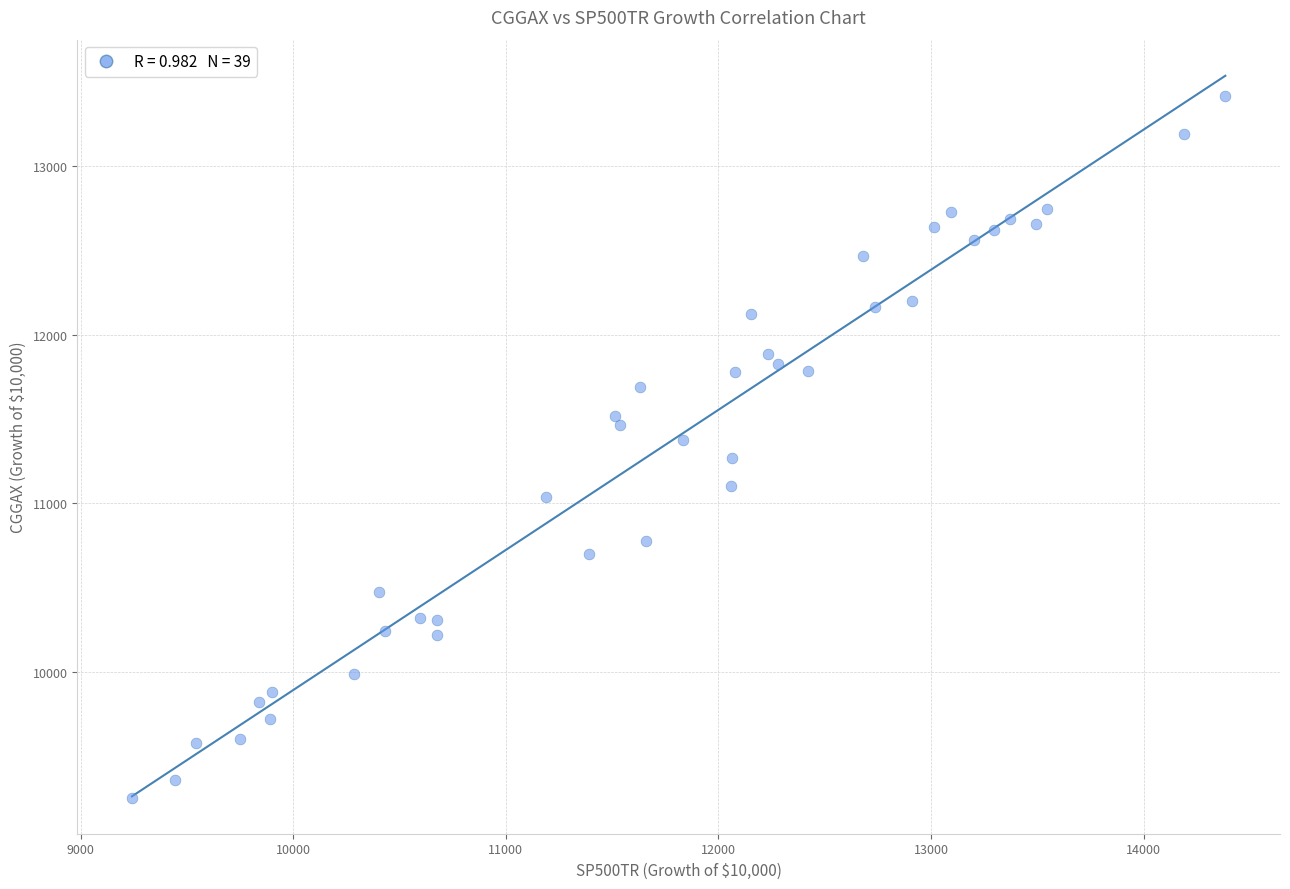

What is the range of Y values (max minus min)?

4168